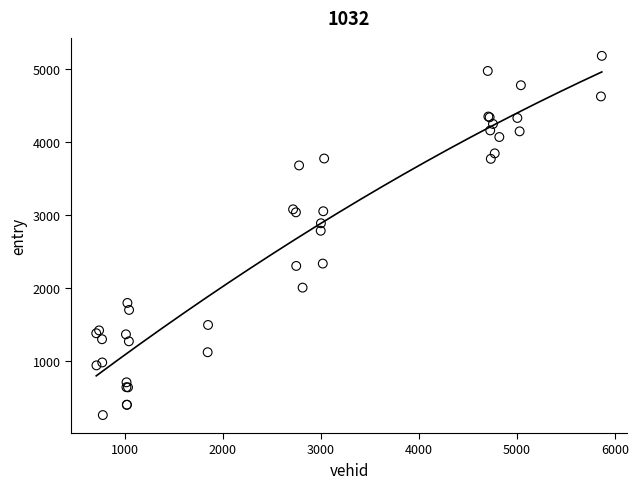

What Y value in the scatter plot is closest to 2715?

2780.0